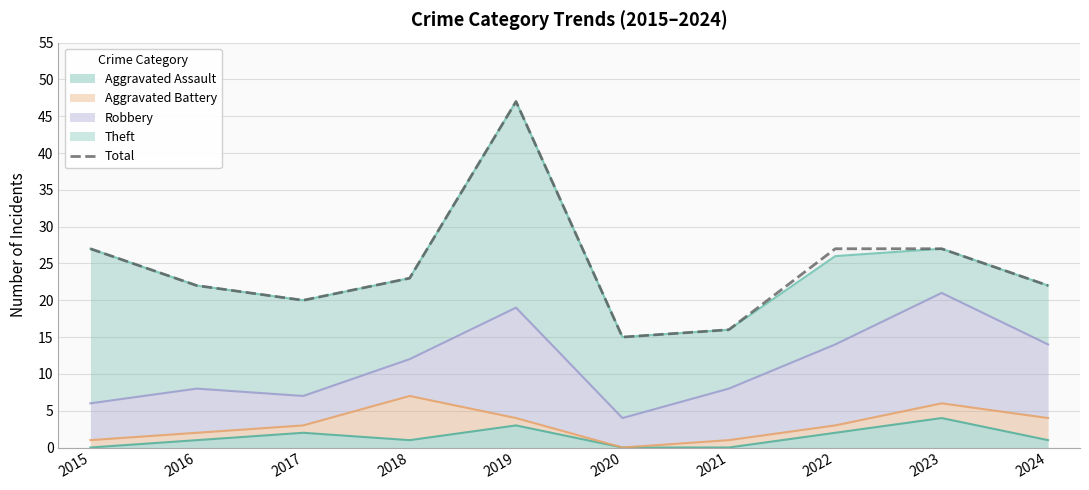

What is the sum of all values?

246